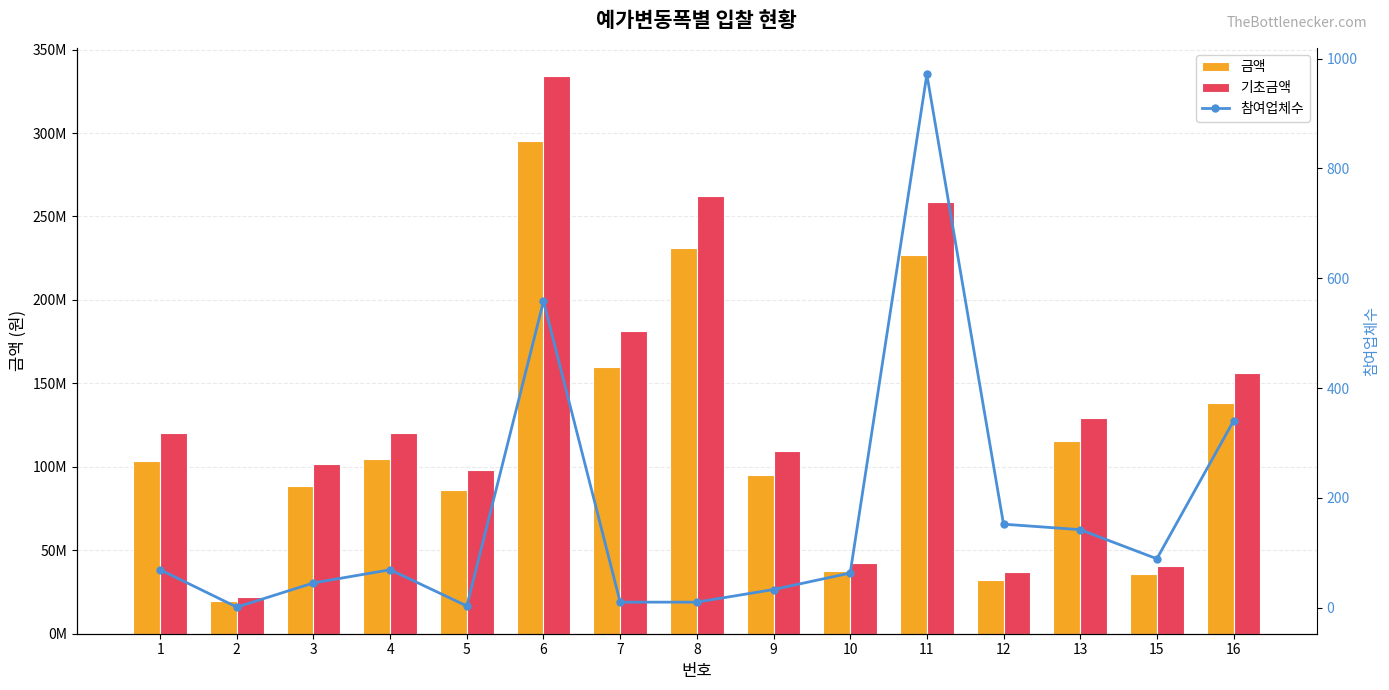

What is the total value across all series at 11?

485789671